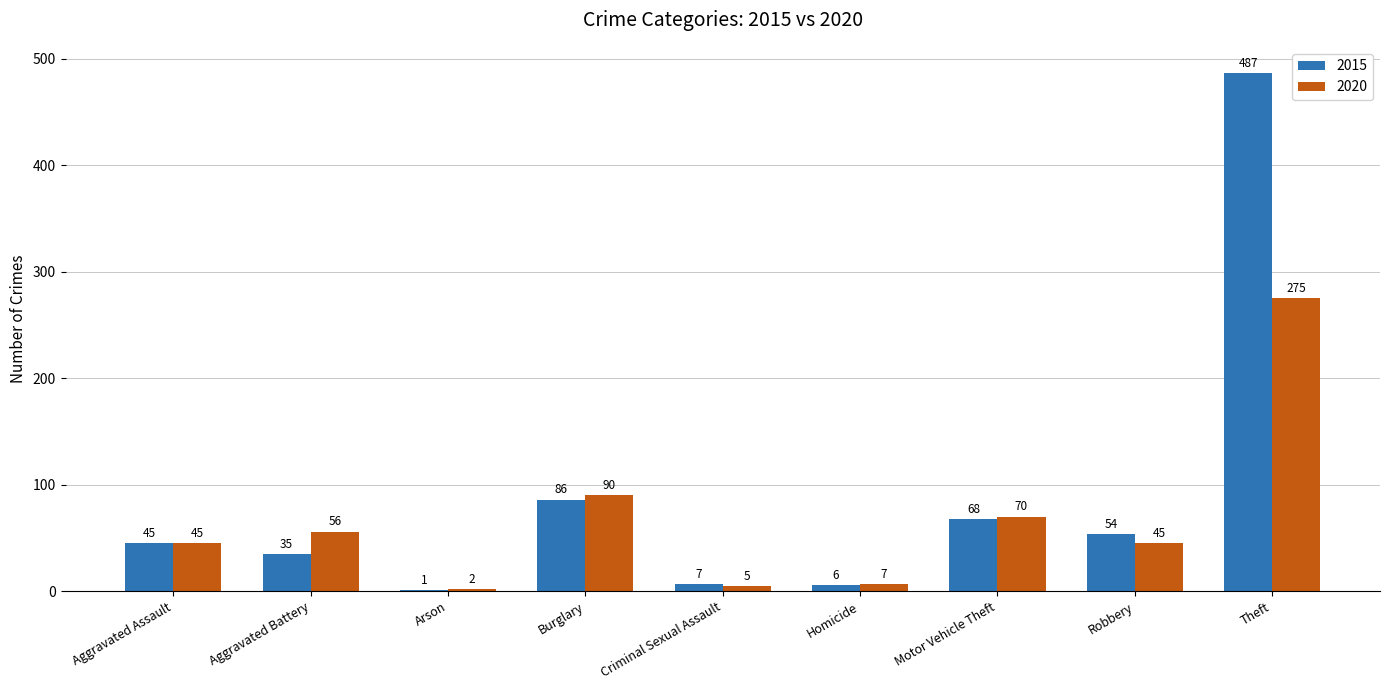

Is the value of 2020 at Aggravated Assault greater than the value of 2015 at Theft?

No